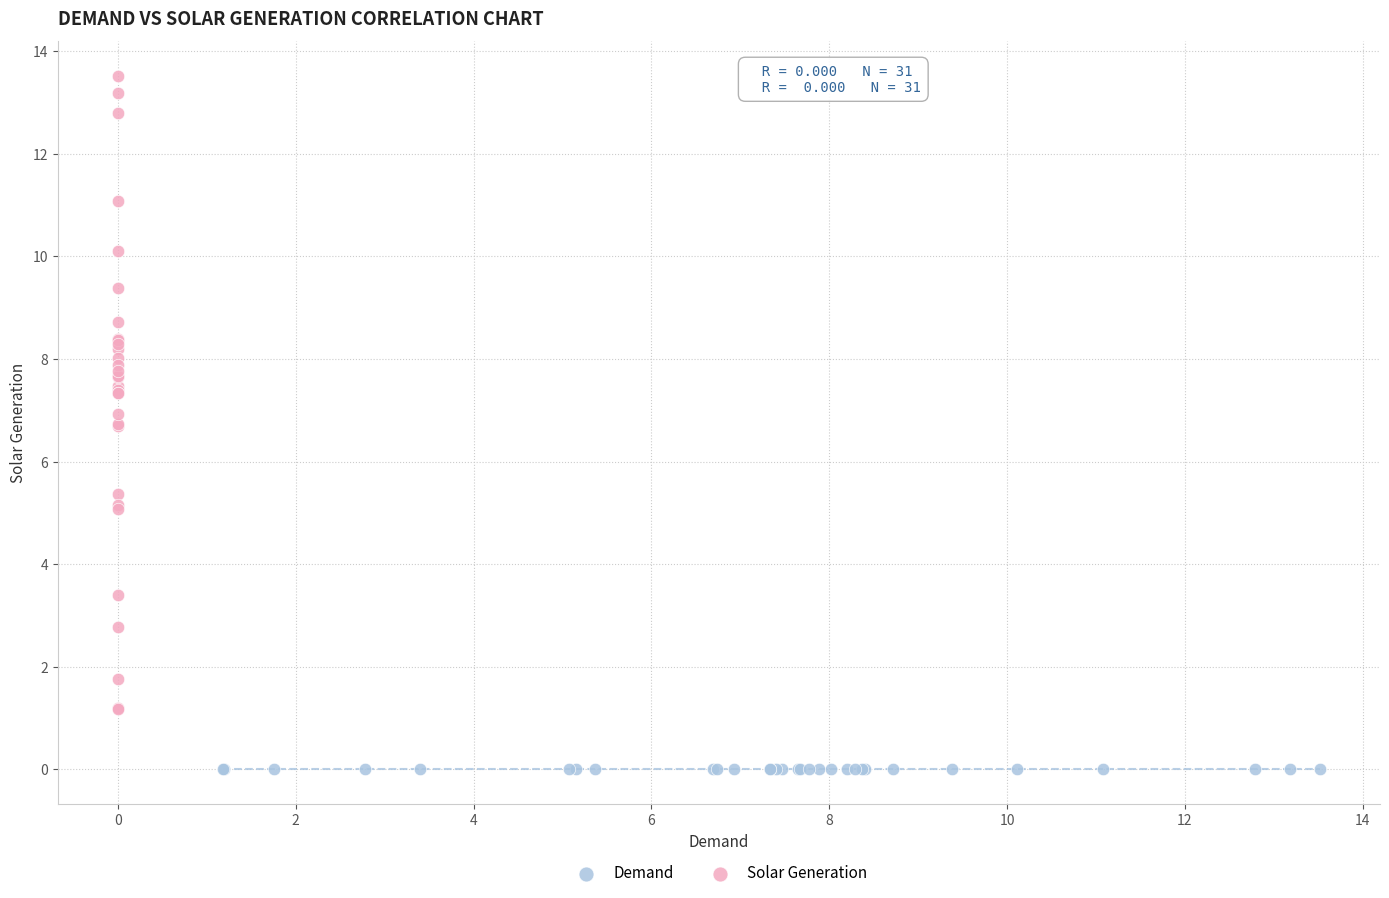

Which series contains the lowest Y value?

Demand